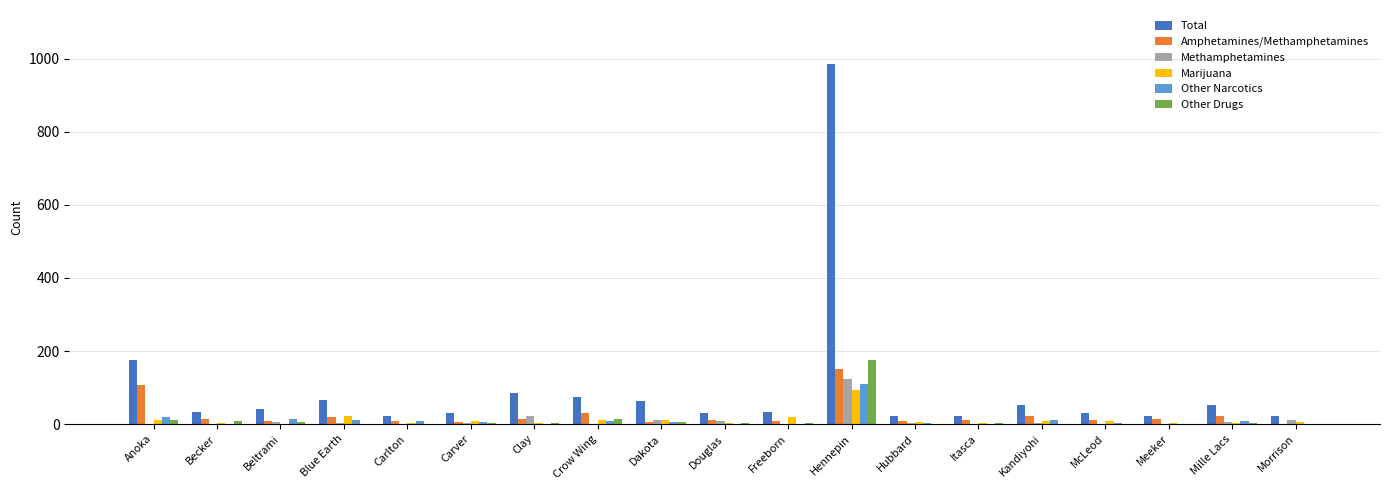

What is the highest value of the Other Narcotics series?

110